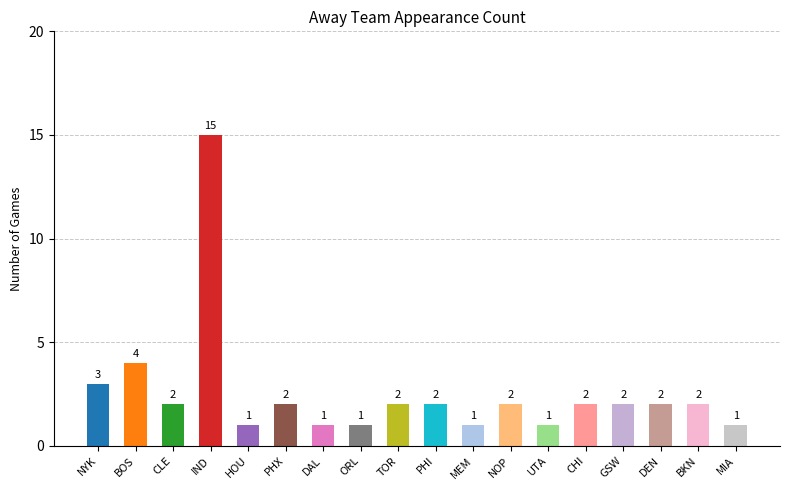

What is the sum of the values at PHX and UTA?

3